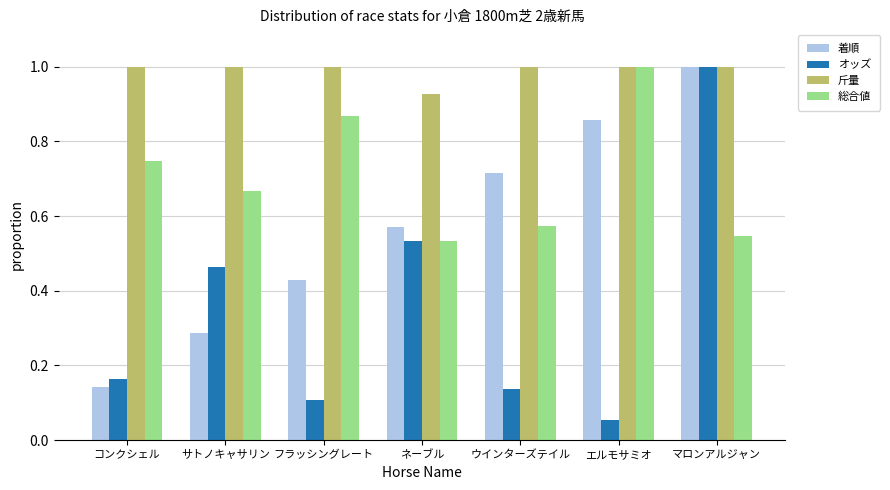

At which label is 斤量 closest to 0?

ネーブル